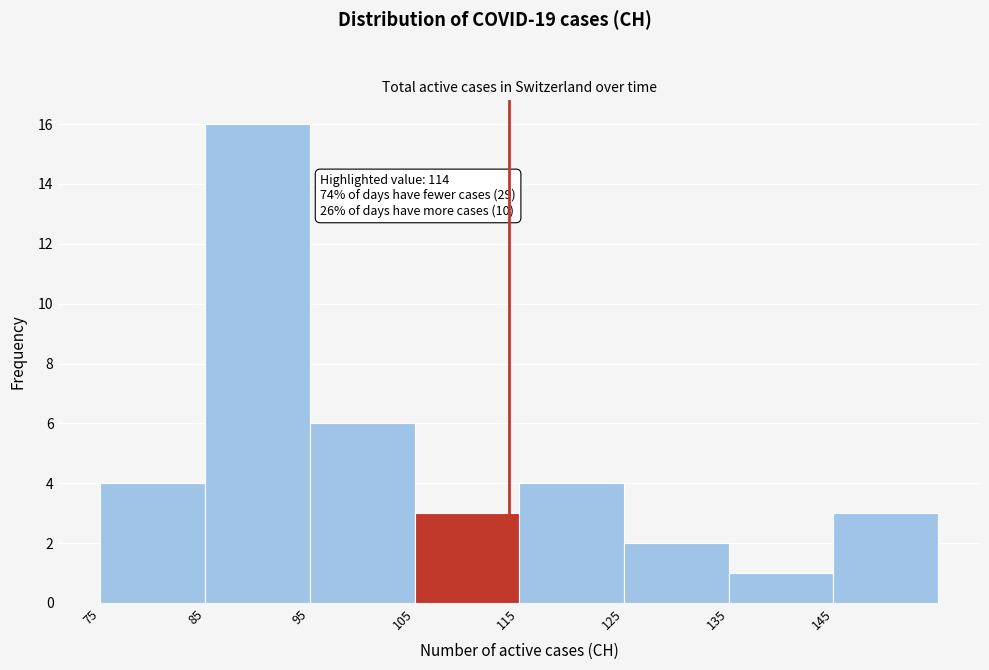

Over which range of the x-axis is the bar tallest?

85 to 95